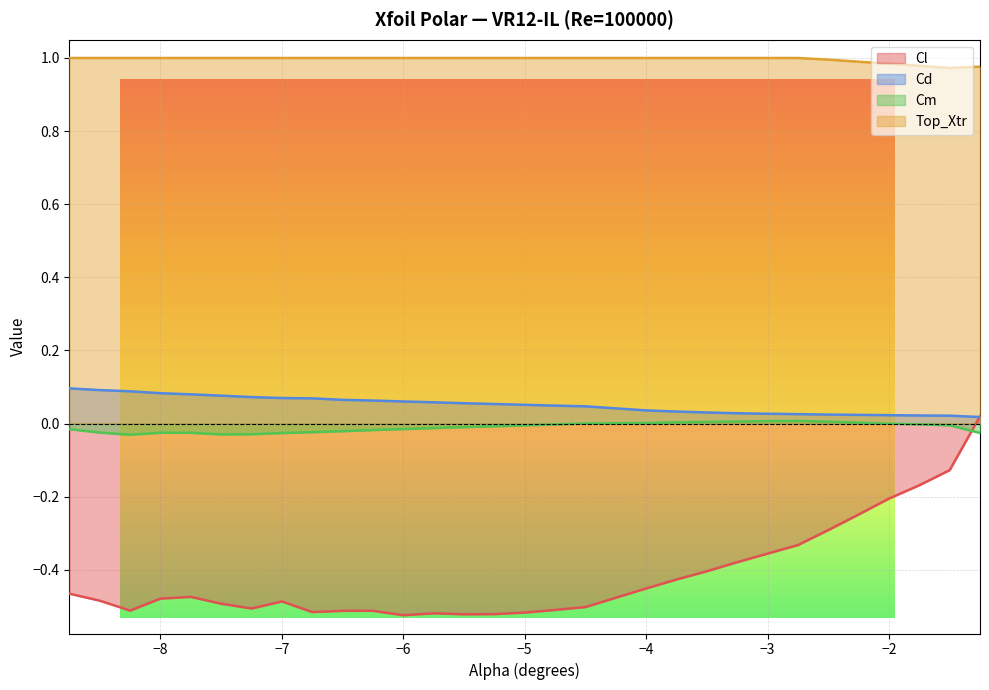

True or false: Cd and Top_Xtr cross at least once.

False